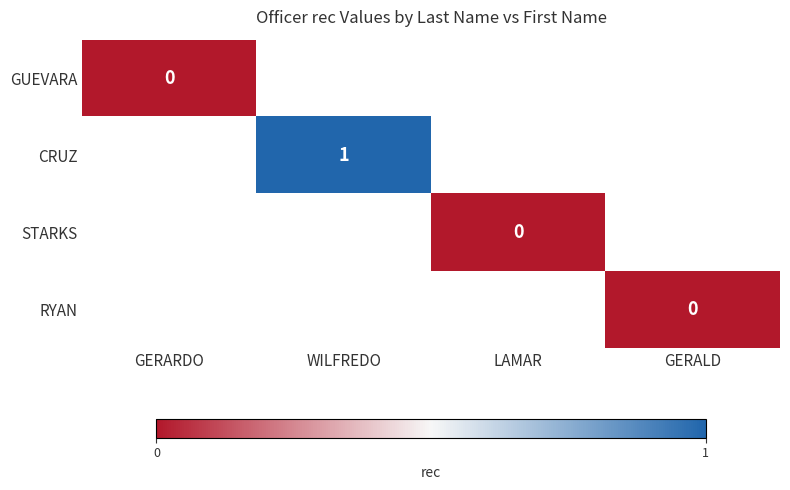

Between GERALD and GERARDO, which is larger?

GERARDO